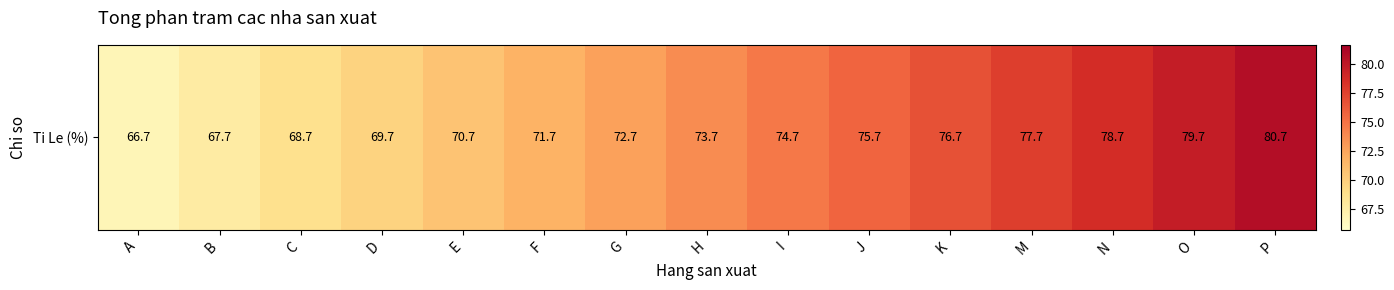

How many data points are above 73?

8